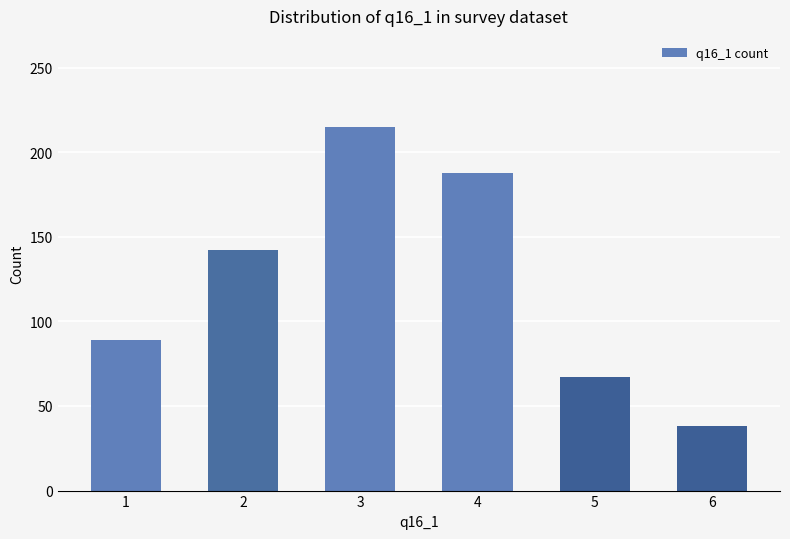

List the labels in order of value, smallest first.

6, 5, 1, 2, 4, 3